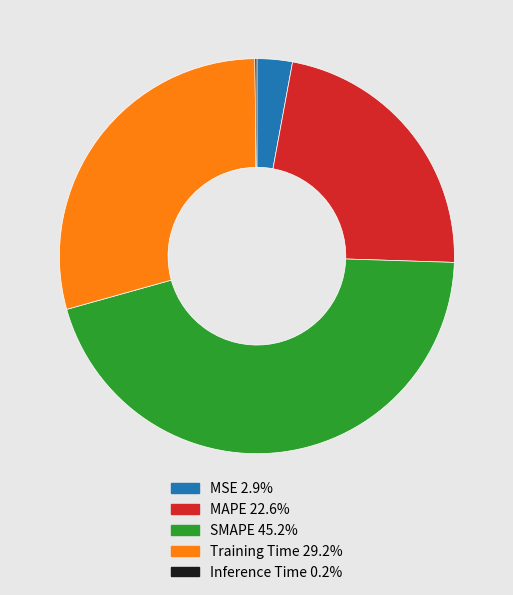

Is it true that SMAPE is 54% of the pie?

False